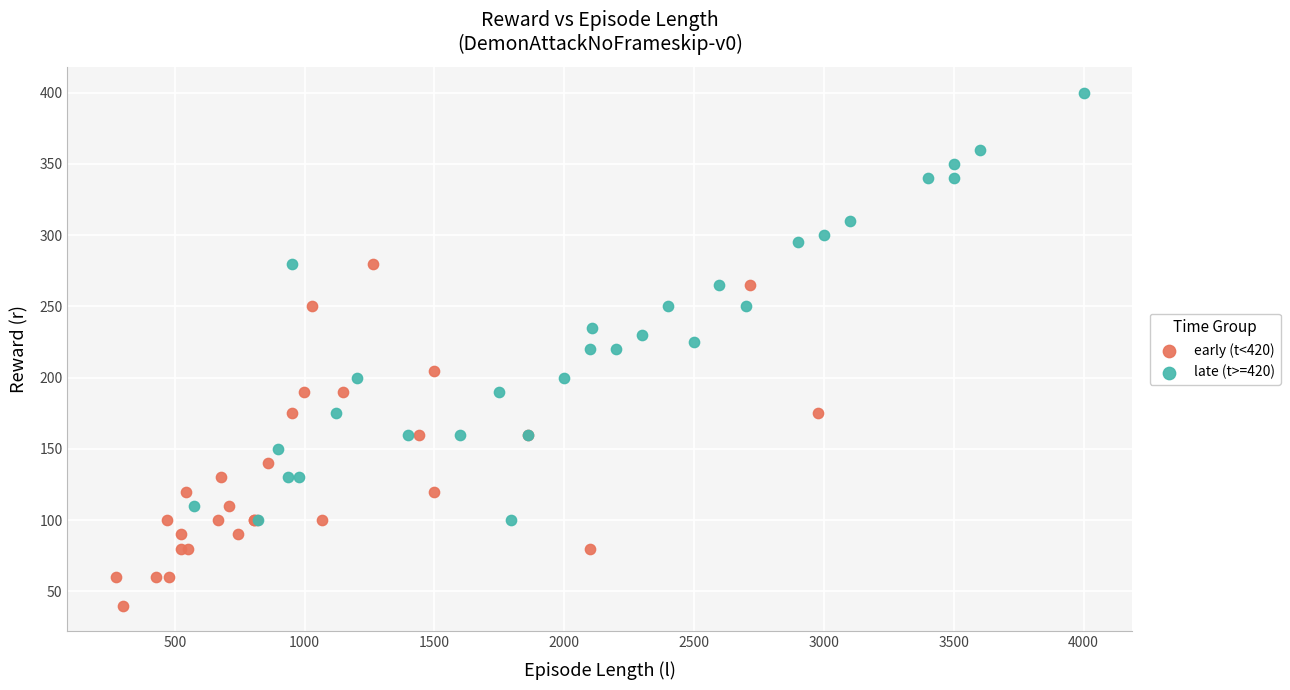

Which series contains the lowest Y value?

early (t<420)